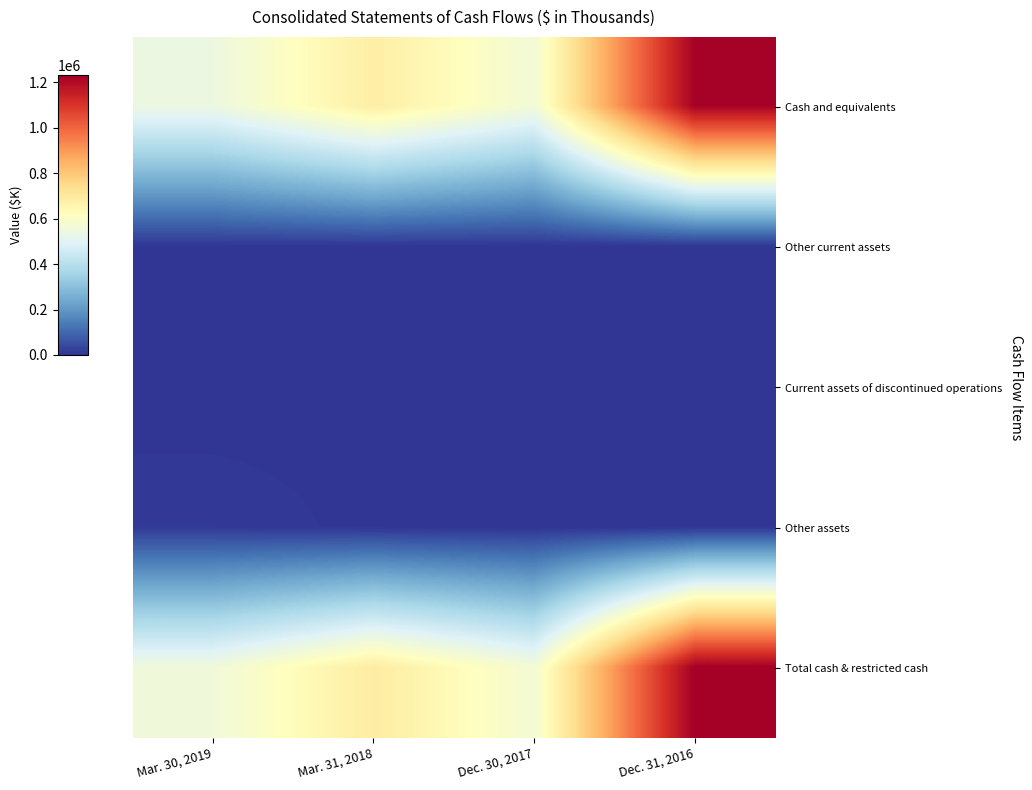

Count the number of categories in the chart.

4